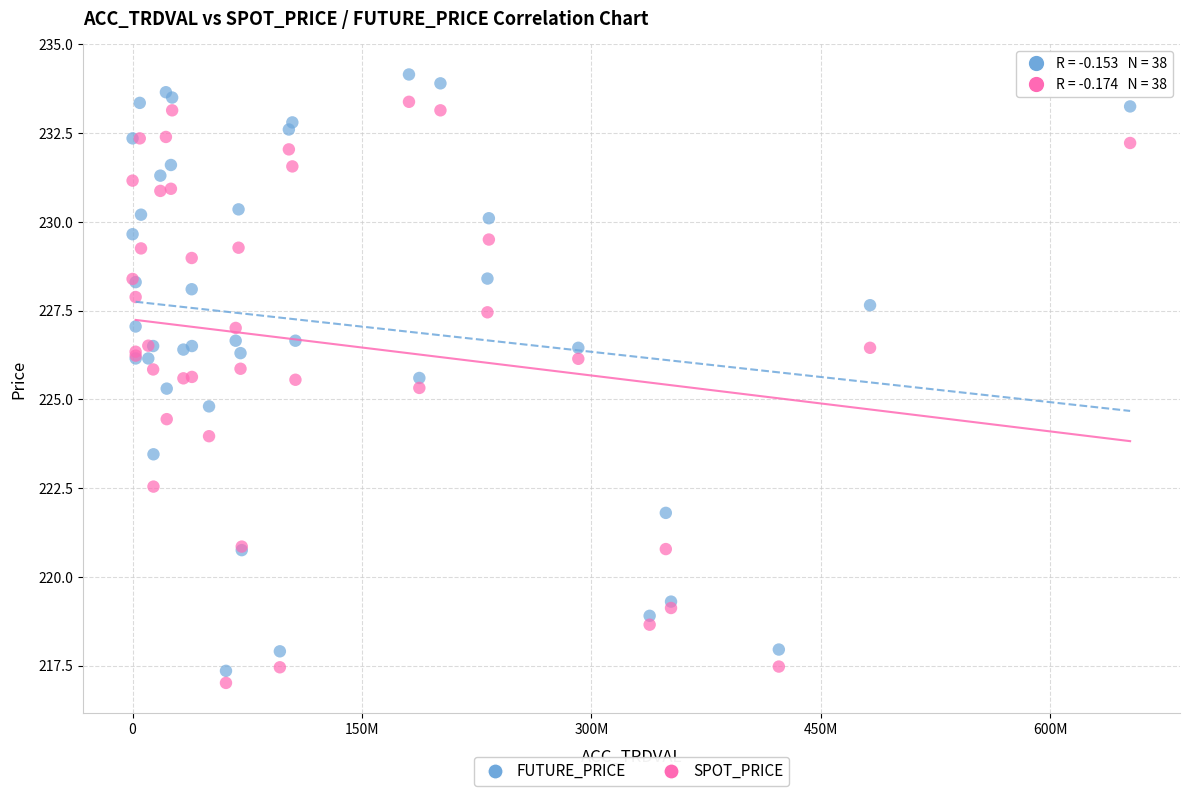

What are all the series names shown in the legend?

FUTURE_PRICE, SPOT_PRICE